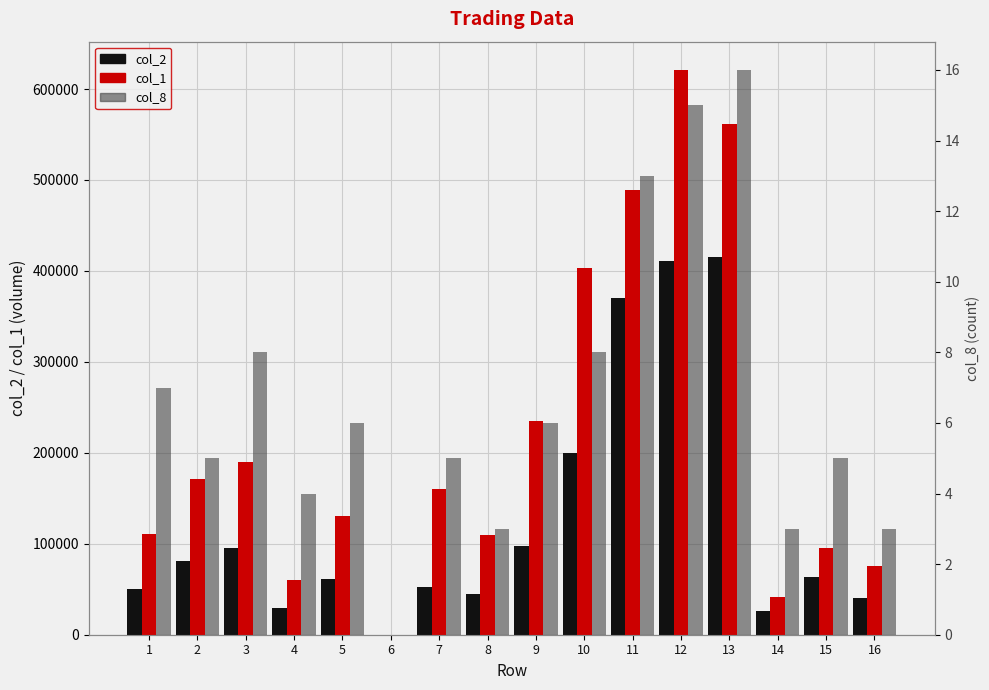

Rank the series at 8 from highest to lowest value.

col_1, col_2, col_8